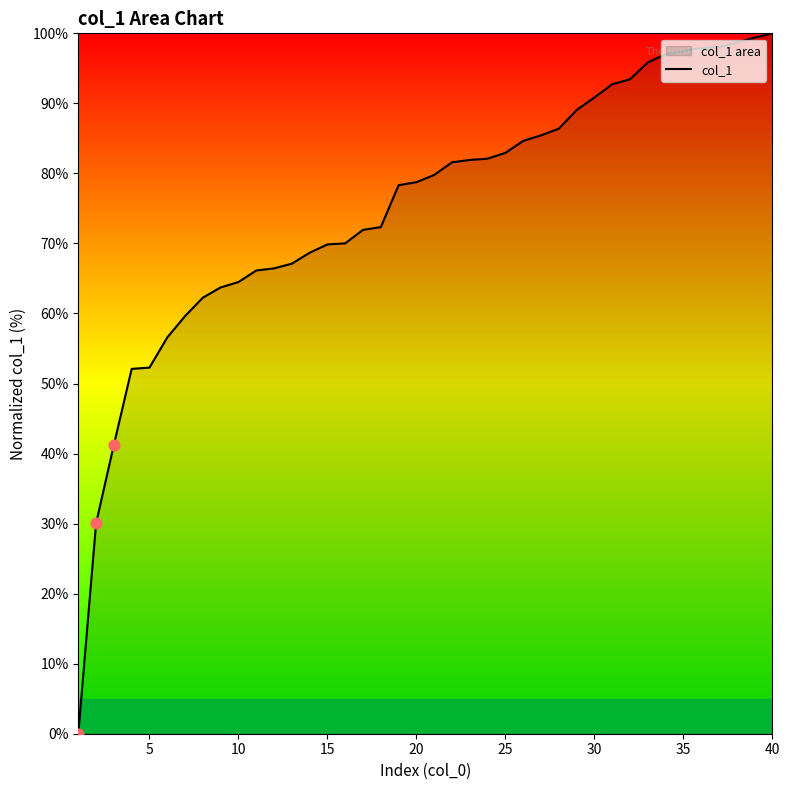

What is the ratio of the value at 25 to the value at 35?

0.9